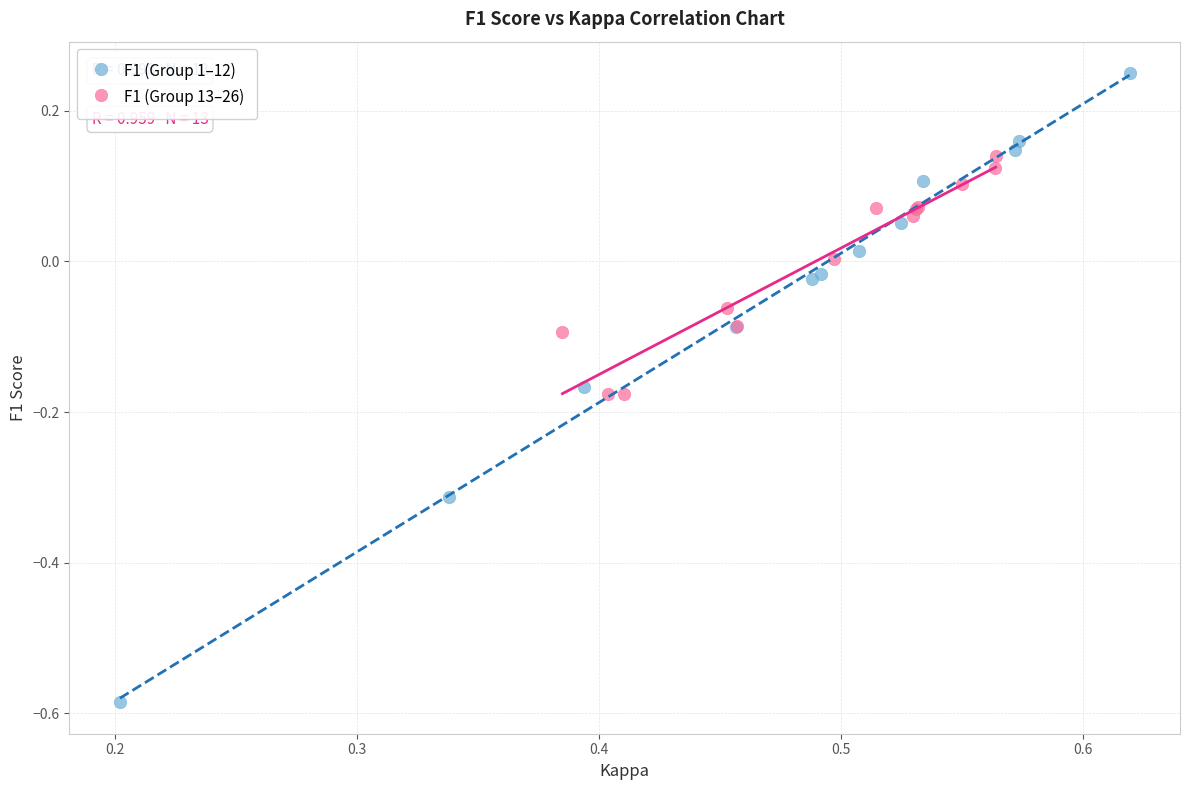

Which series has the widest spread of Y values?

F1 (Group 1–12)